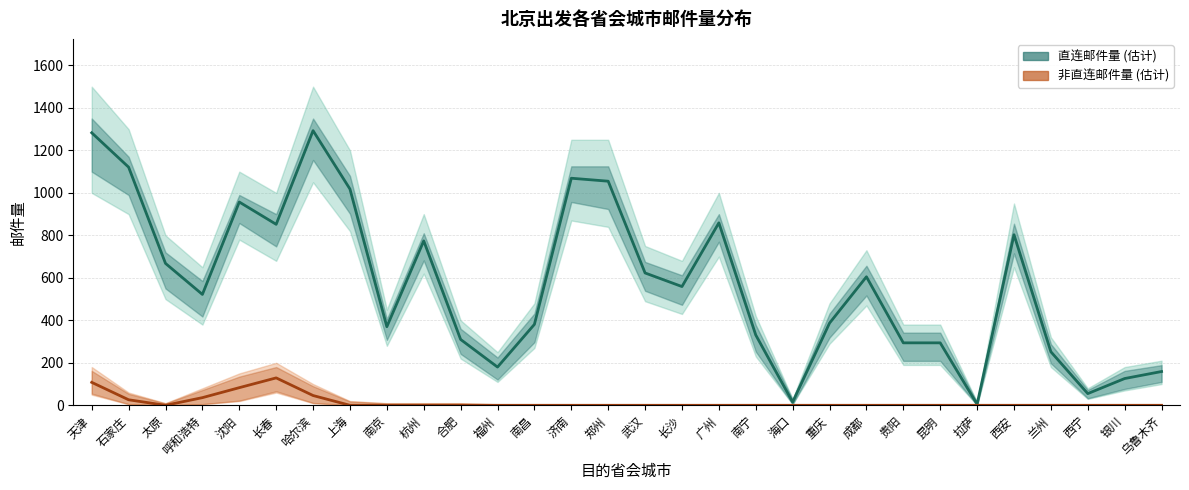

How many values in the 直连邮件量 (估计) series are below 559?

15